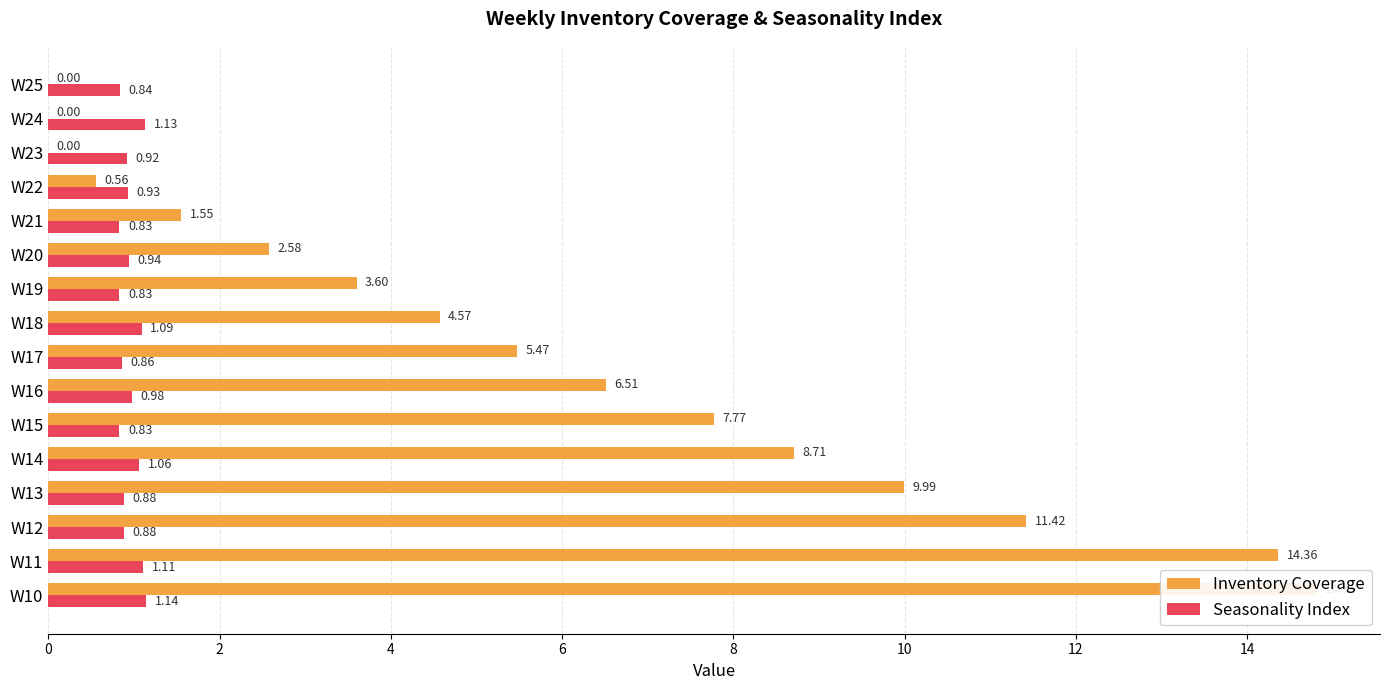

How many series are shown in this chart?

2